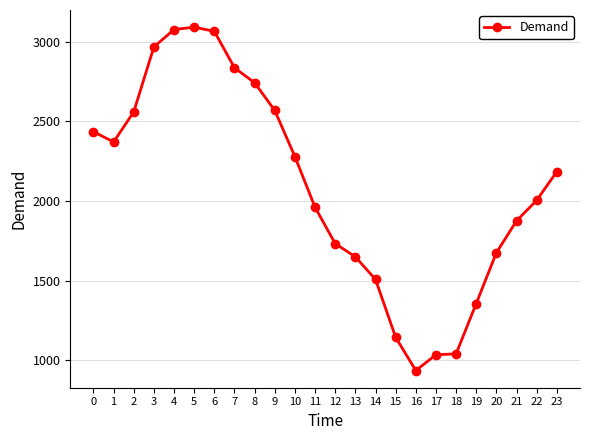

True or false: there are more than 0 points higher than both neighbors.

True